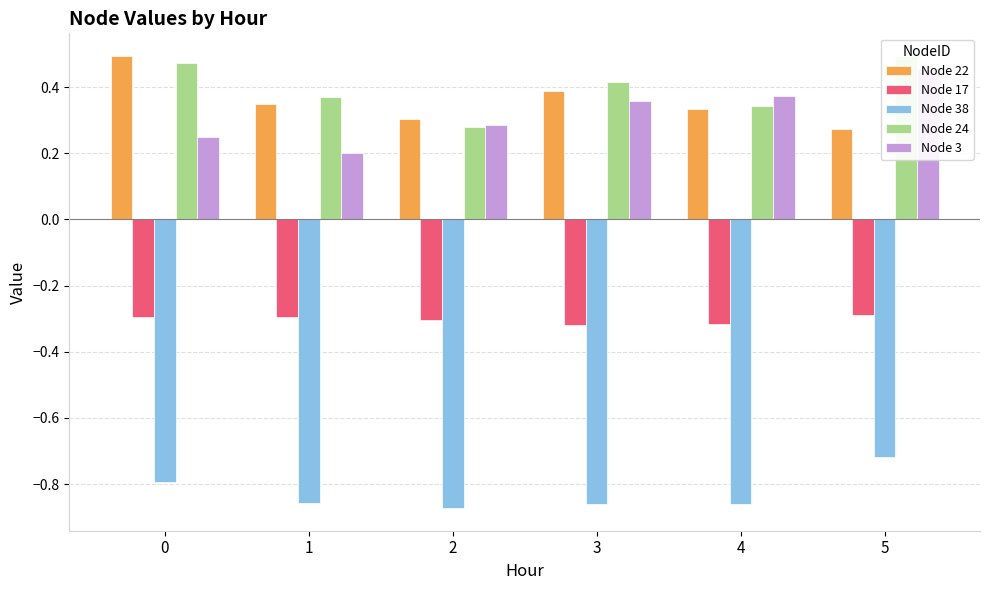

Count the number of categories in the chart.

6